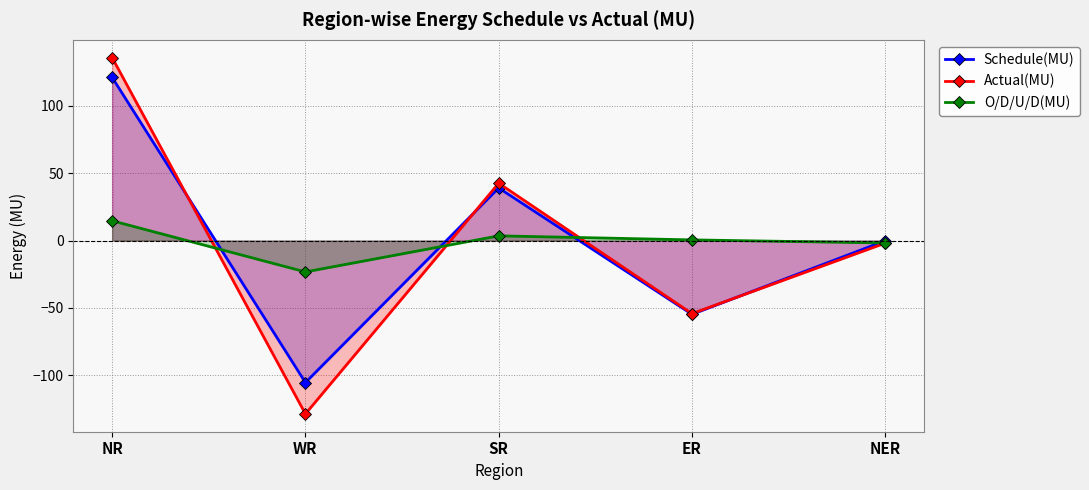

Reading right to left, list all the values displayed in this chart.

Schedule(MU): NER=-0.1	ER=-54.8	SR=39.1	WR=-105.5	NR=121.2
Actual(MU): NER=-1.9	ER=-54.3	SR=42.6	WR=-128.8	NR=135.9
O/D/U/D(MU): NER=-1.8	ER=0.5	SR=3.5	WR=-23.3	NR=14.7